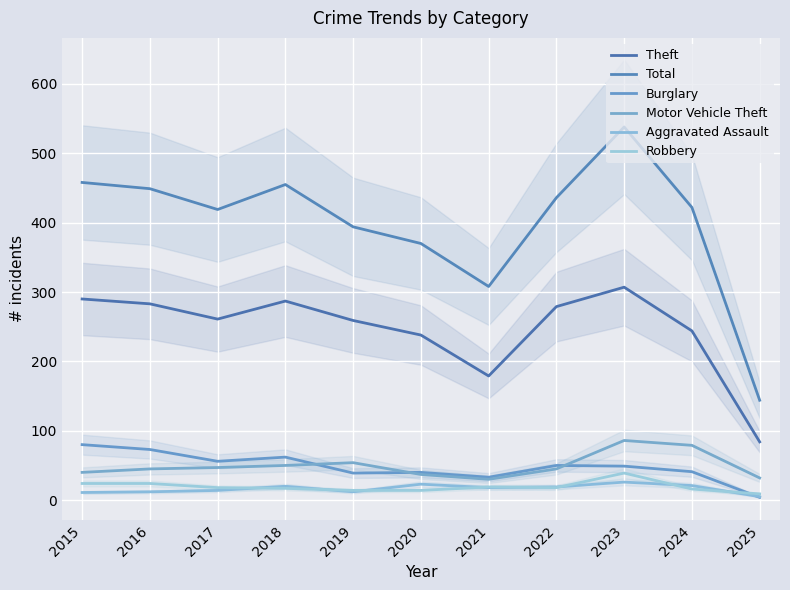

What is the smallest value displayed?

4